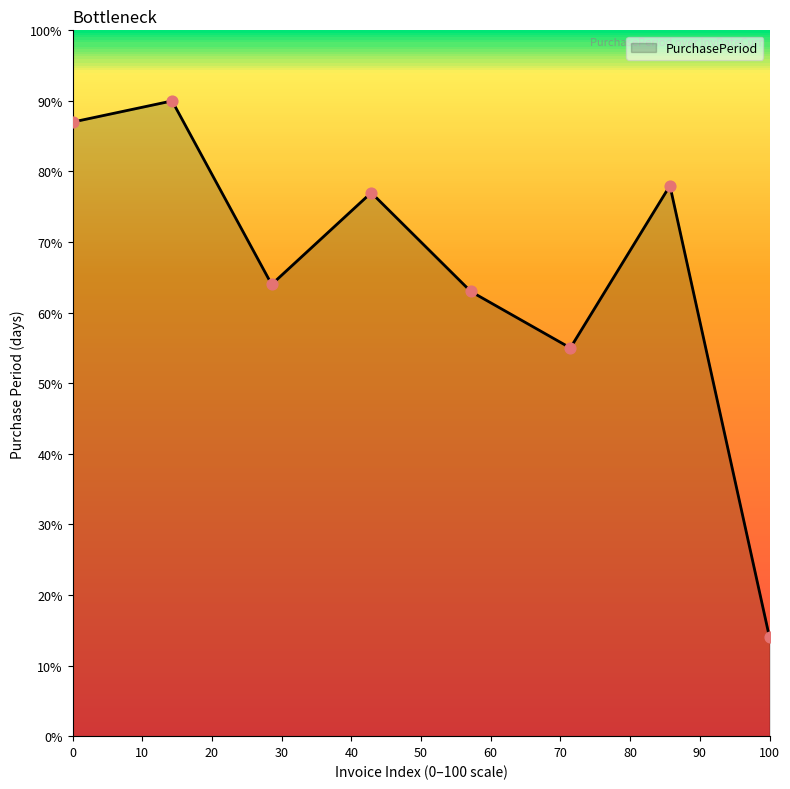

True or false: there are more than 2 points higher than both neighbors.

True